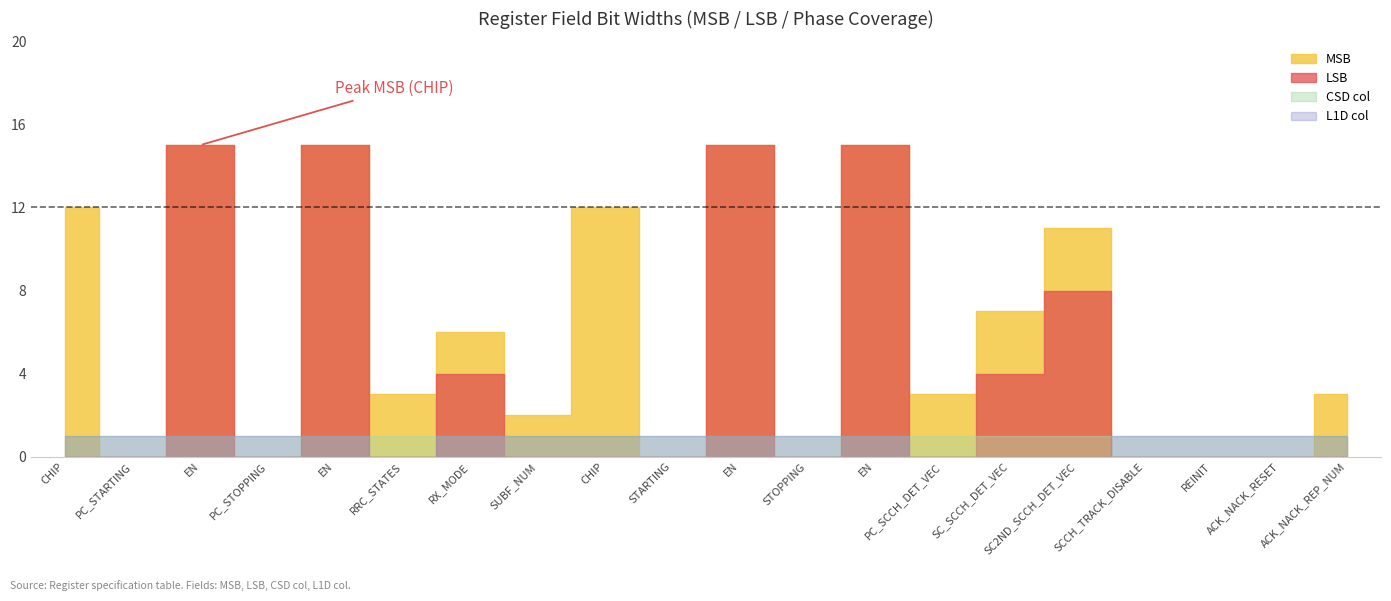

The value of LSB at PC_STARTING is 0. True or false?

True